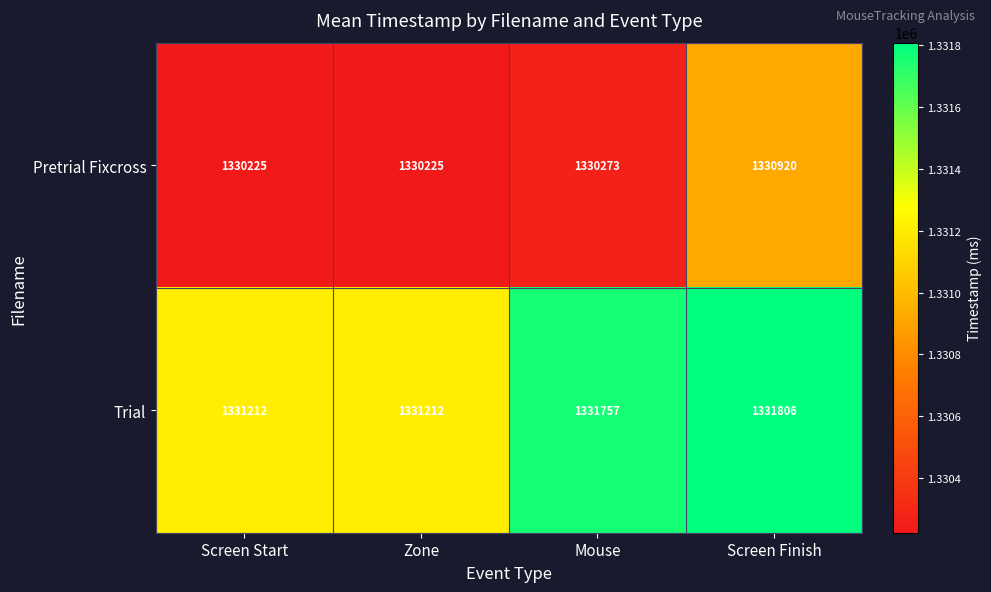

List the series in order of their overall mean, highest first.

Trial, Pretrial Fixcross